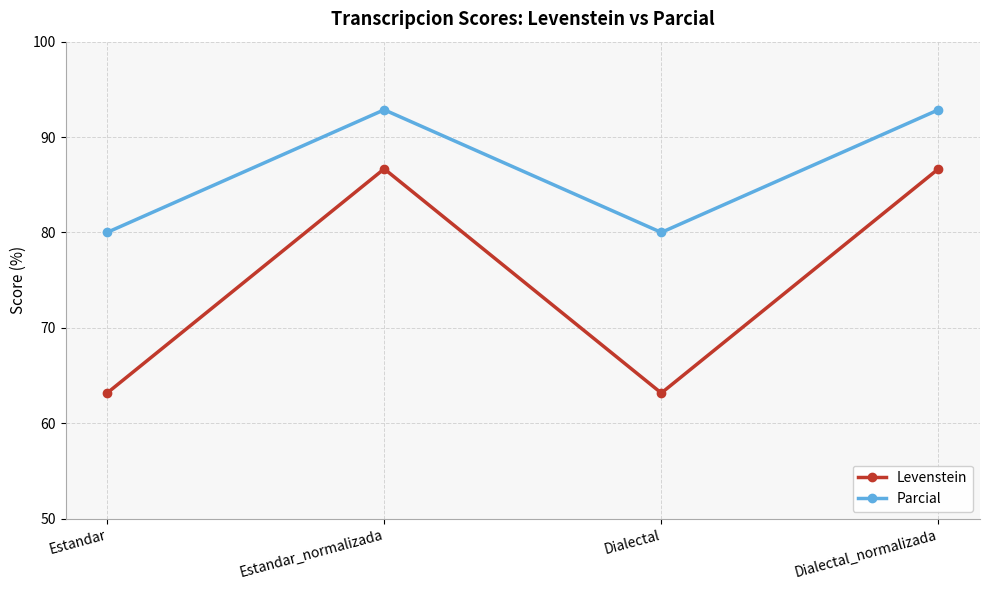

Is the value of Parcial at Dialectal_normalizada greater than the value of Levenstein at Estandar_normalizada?

Yes